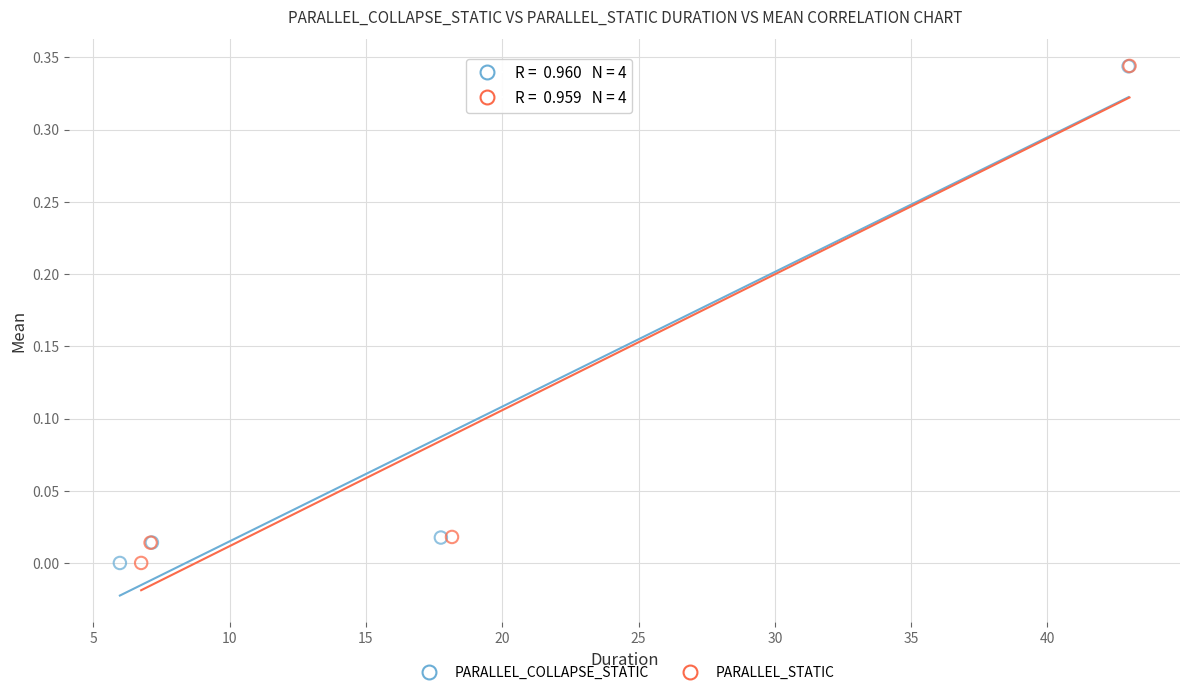

Which series has the largest Y range (max minus min)?

PARALLEL_STATIC